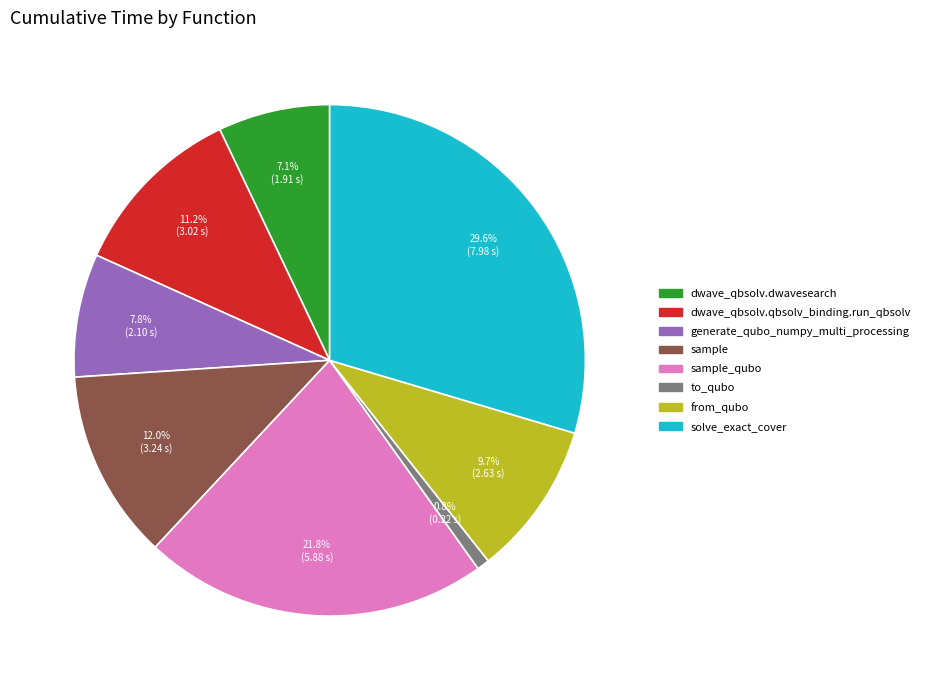

Is there any slice that represents more than half of the pie?

No